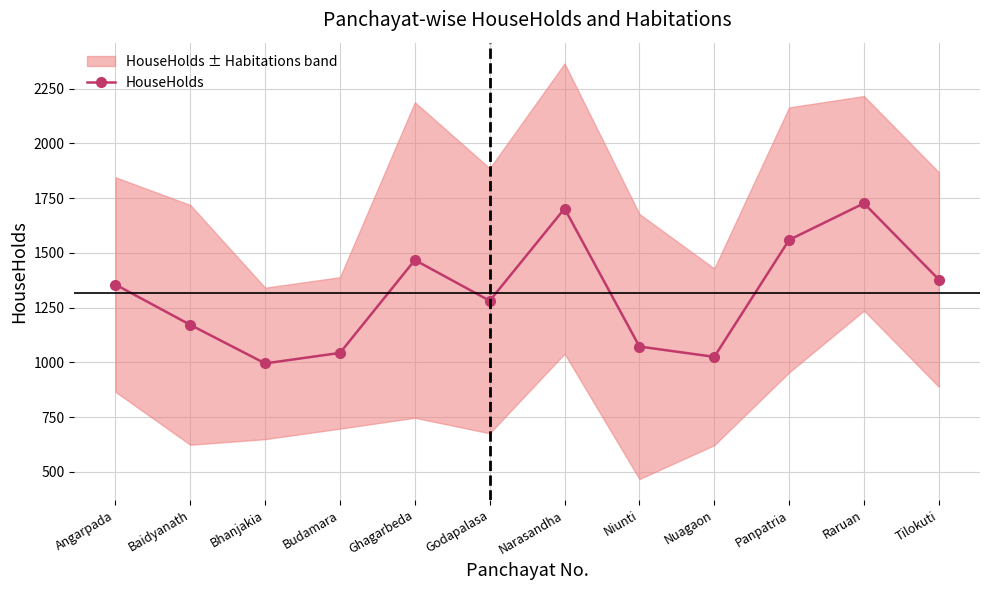

Reading left to right, transcribe all the data shown in this chart.

1355	1171	995	1043	1467	1281	1702	1072	1025	1559	1726	1378